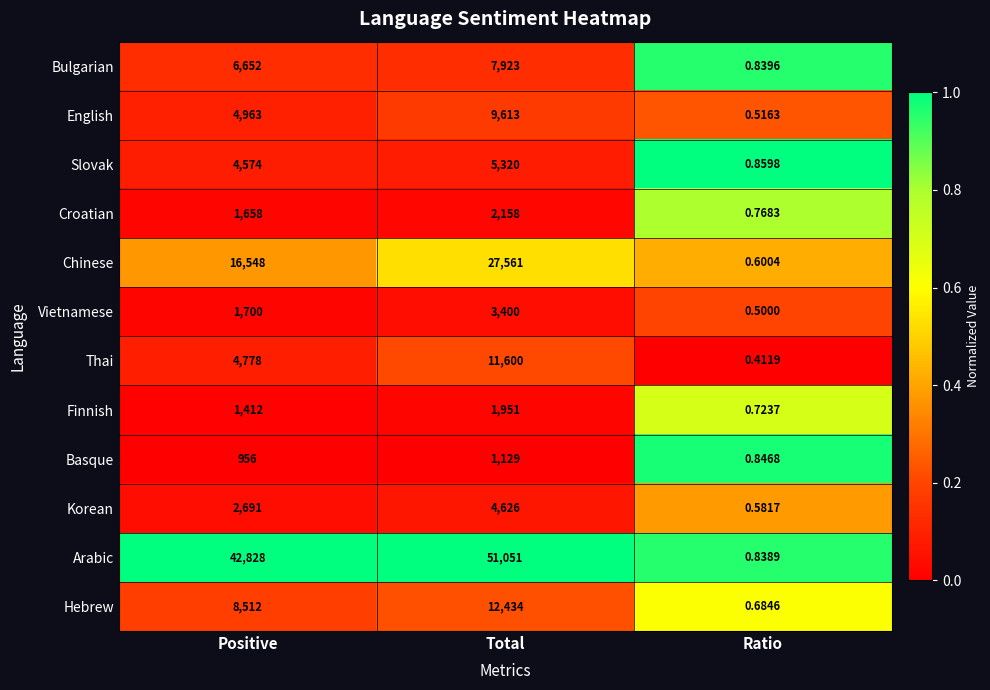

Which series has the largest range (max minus min)?

Arabic